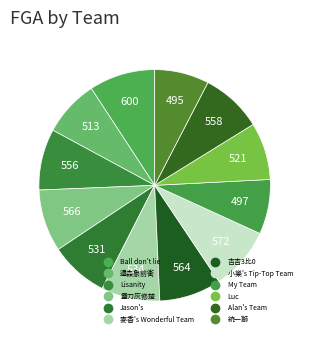

How many slices are in this pie chart?

12